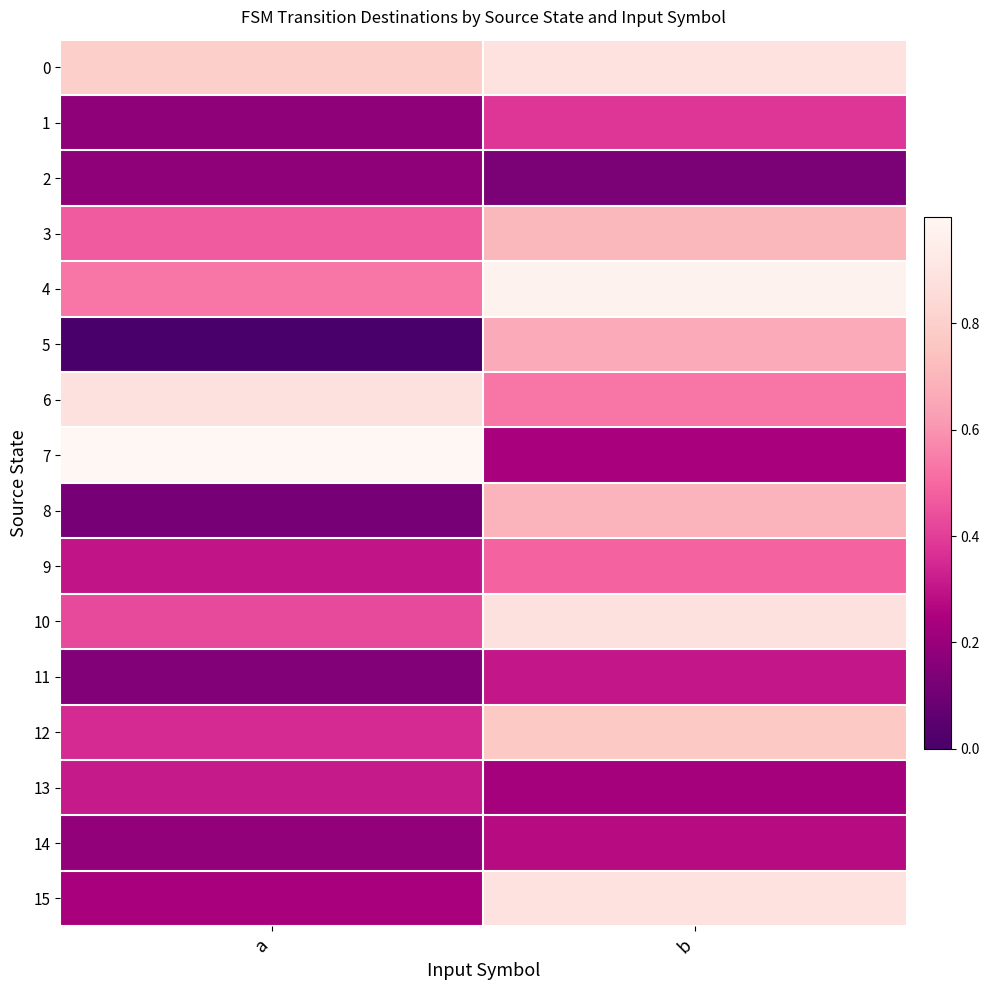

At which category is the sum across all series the highest?

b